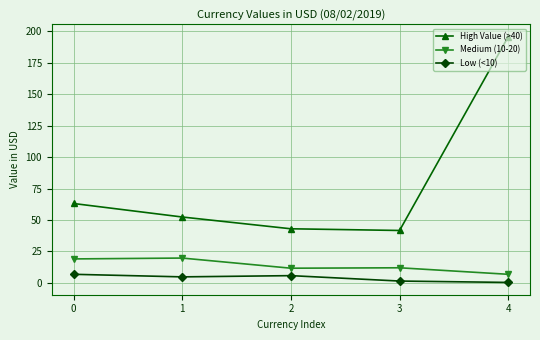

Is it true that Low (<10) equals 6.8 at 0?

True